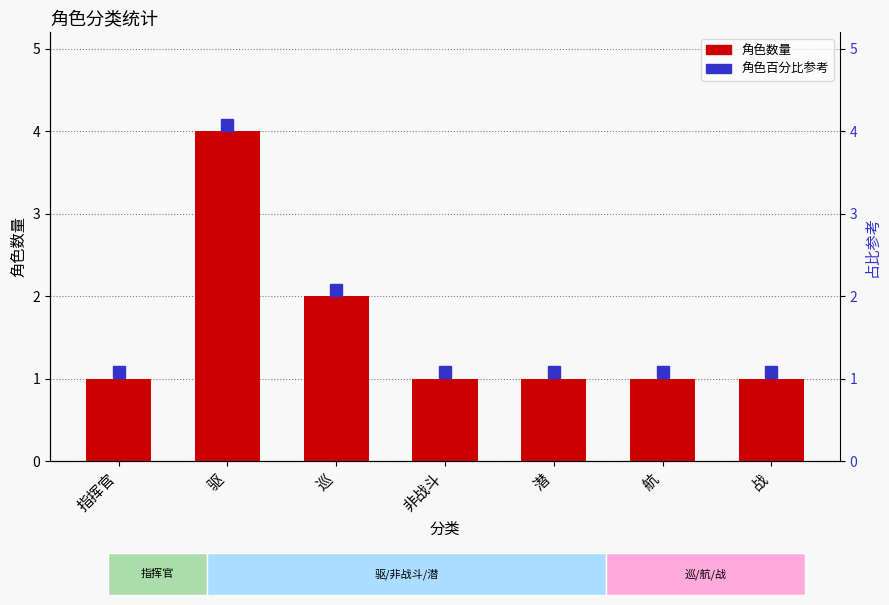

Reading left to right, transcribe all the data shown in this chart.

1	4	2	1	1	1	1